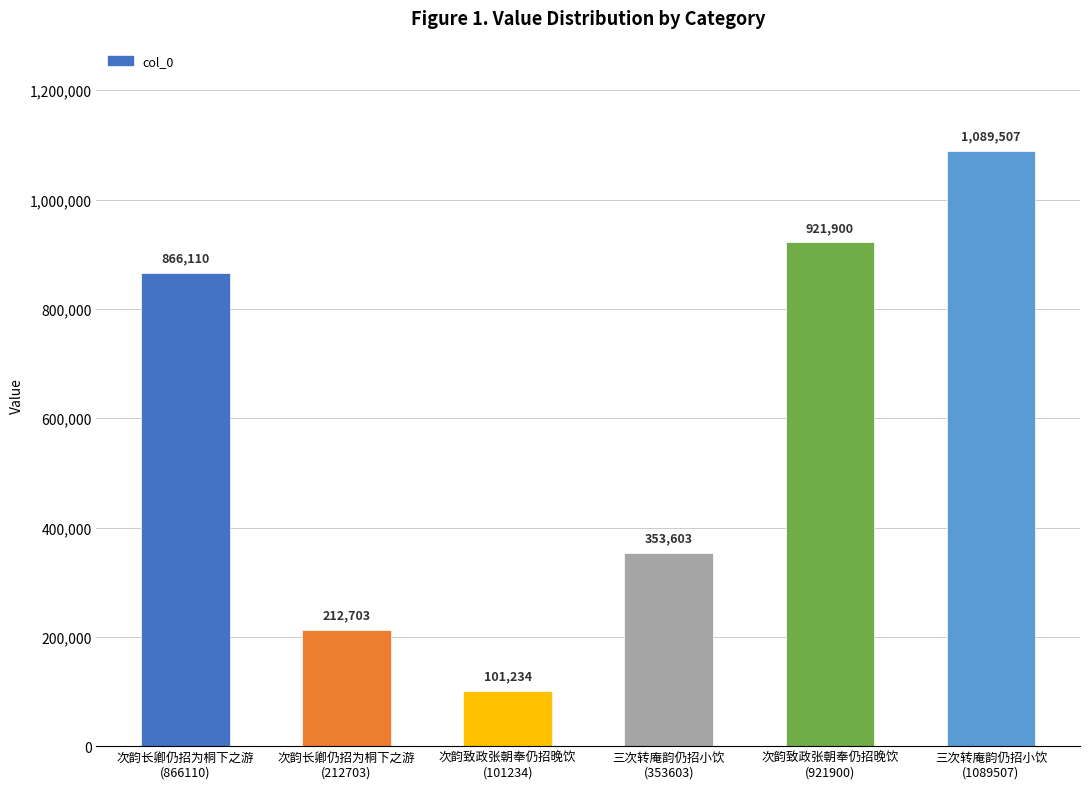

What is the ratio of the value at 次韵长卿仍招为桐下之游
(866110) to the value at 三次转庵韵仍招小饮
(353603)?

2.4